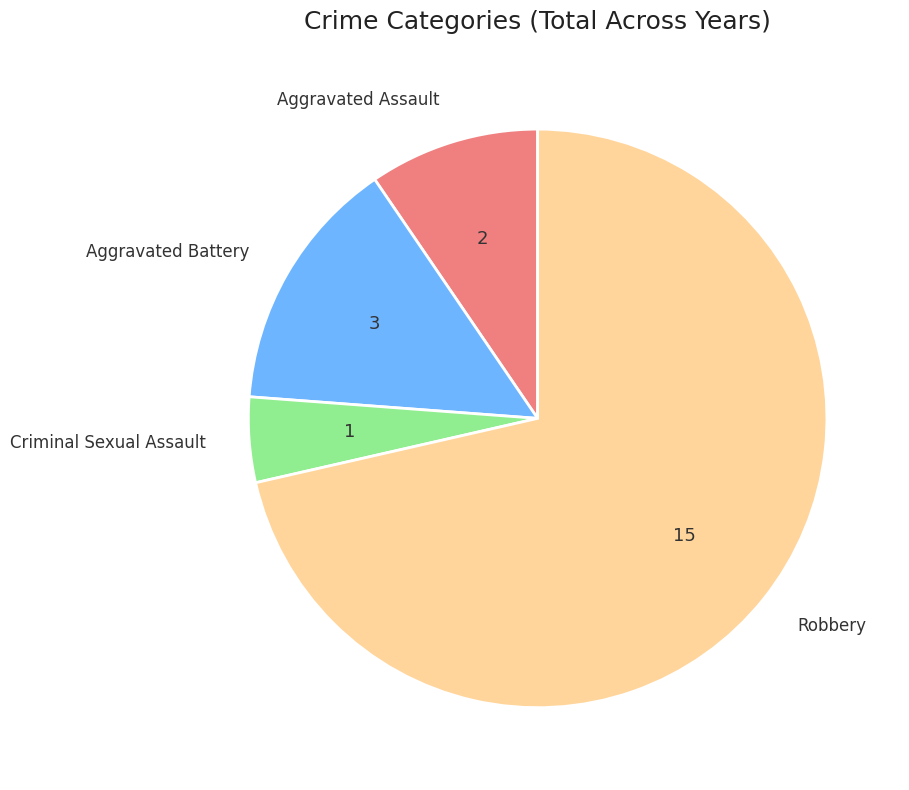

Is there any slice that represents more than half of the pie?

Yes